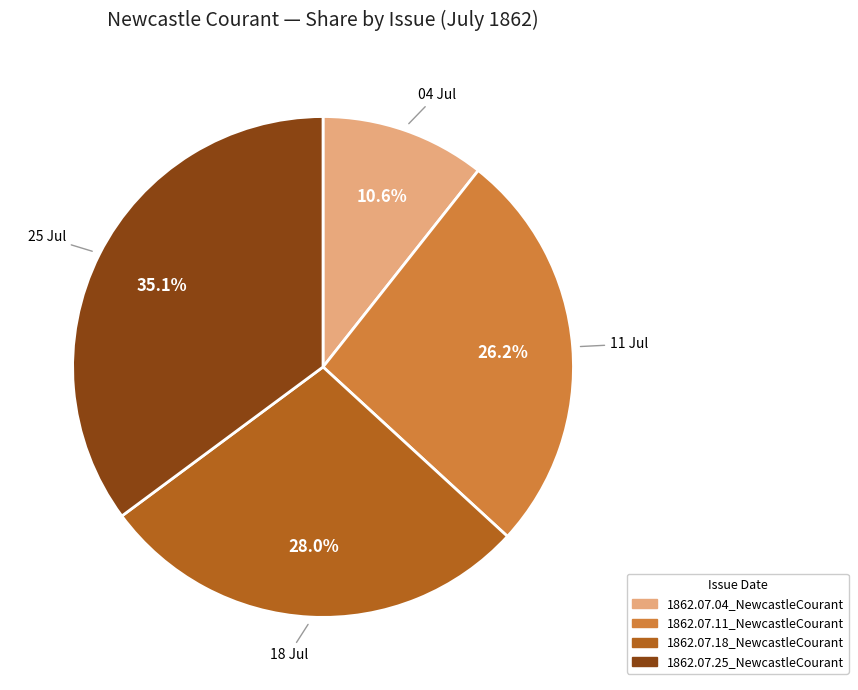

True or false: 1862.07.04_NewcastleCourant accounts for 11% of the total.

True